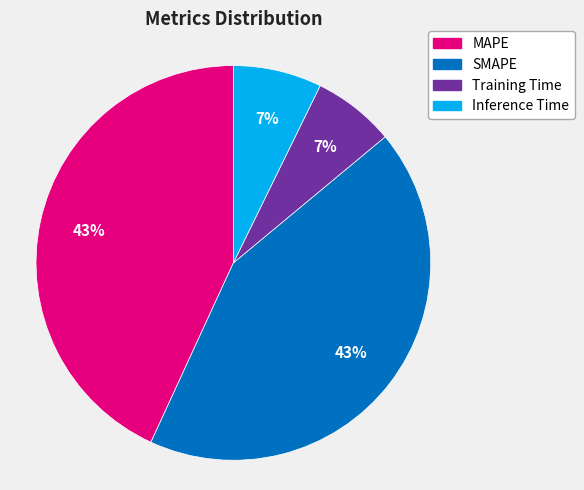

Is the sum of MAPE and SMAPE greater than half?

Yes